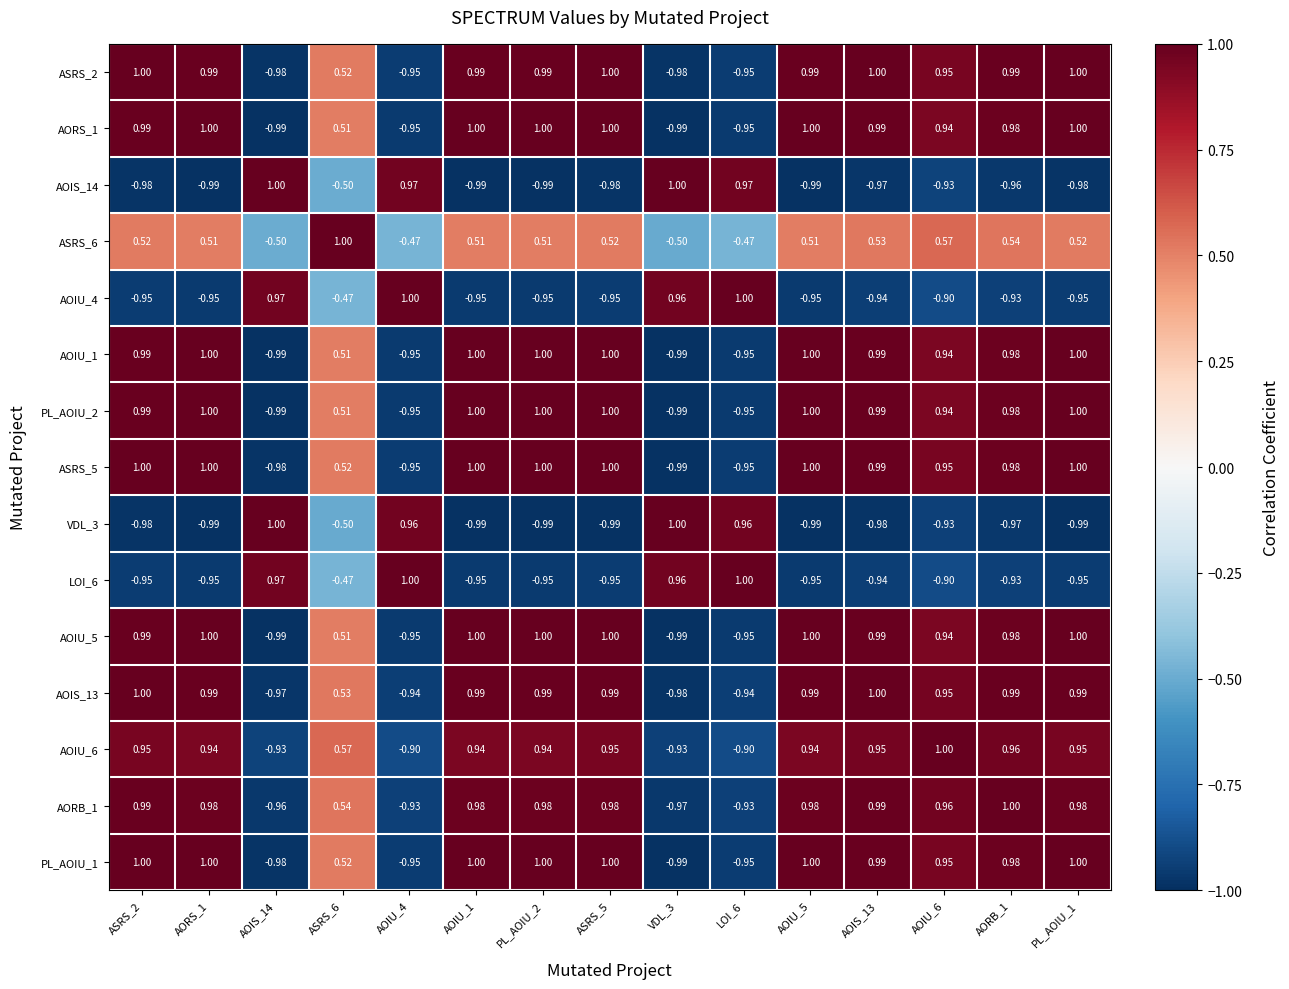

Is the value of PL_AOIU_1 at AORS_1 greater than the value of LOI_6 at AORB_1?

Yes